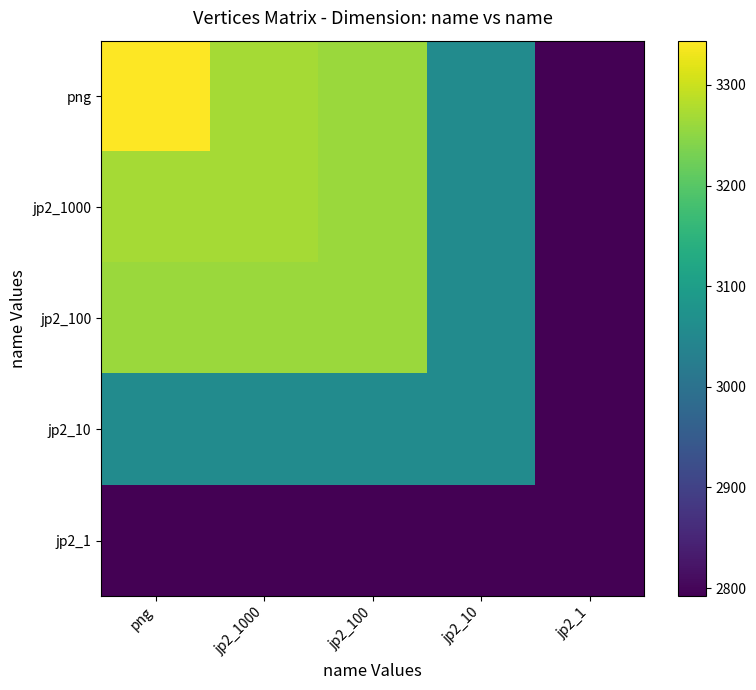

How many distinct data groups are displayed?

5